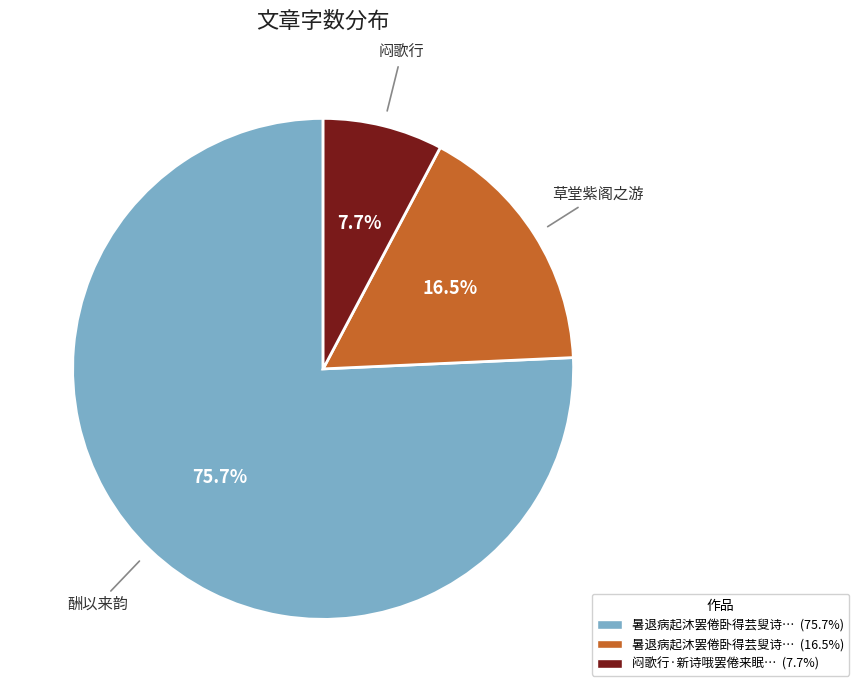

Is there any slice that represents more than half of the pie?

Yes